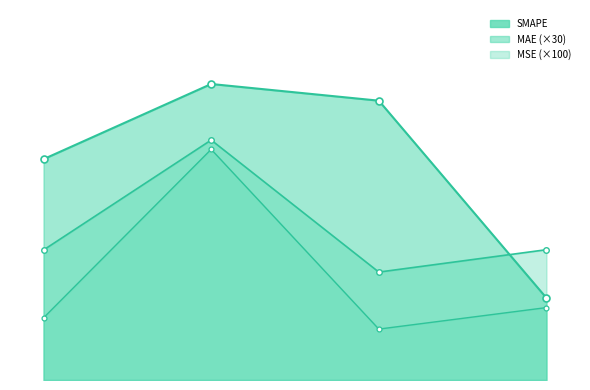

What is the difference between the highest and lowest values at 0.9895814657211304?

1.6